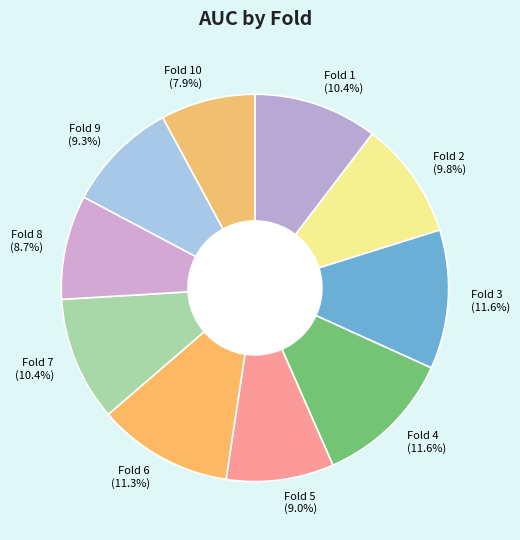

How many segments does this pie chart have?

10